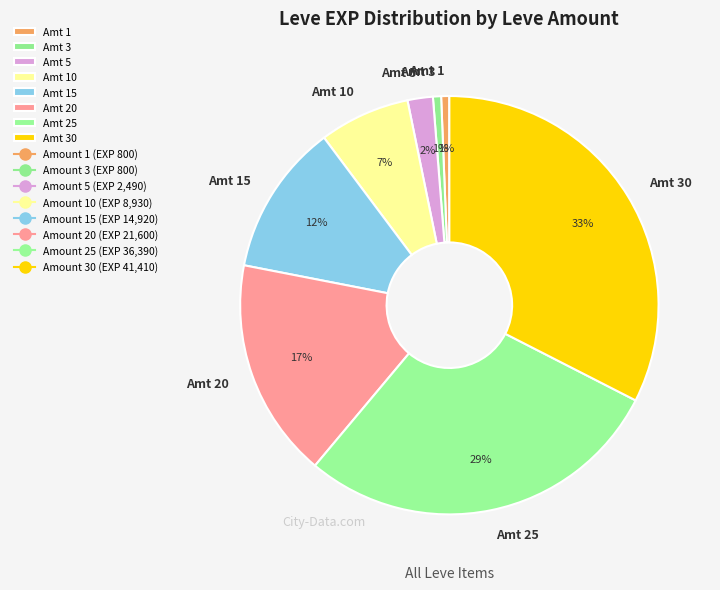

What percentage is the Amt 1 slice, to the nearest percent?

1%